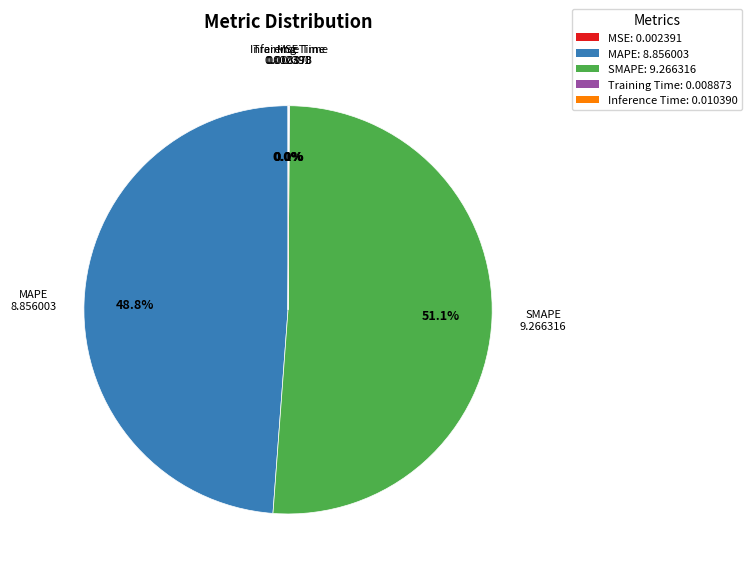

Does SMAPE represent more than half of the total?

Yes